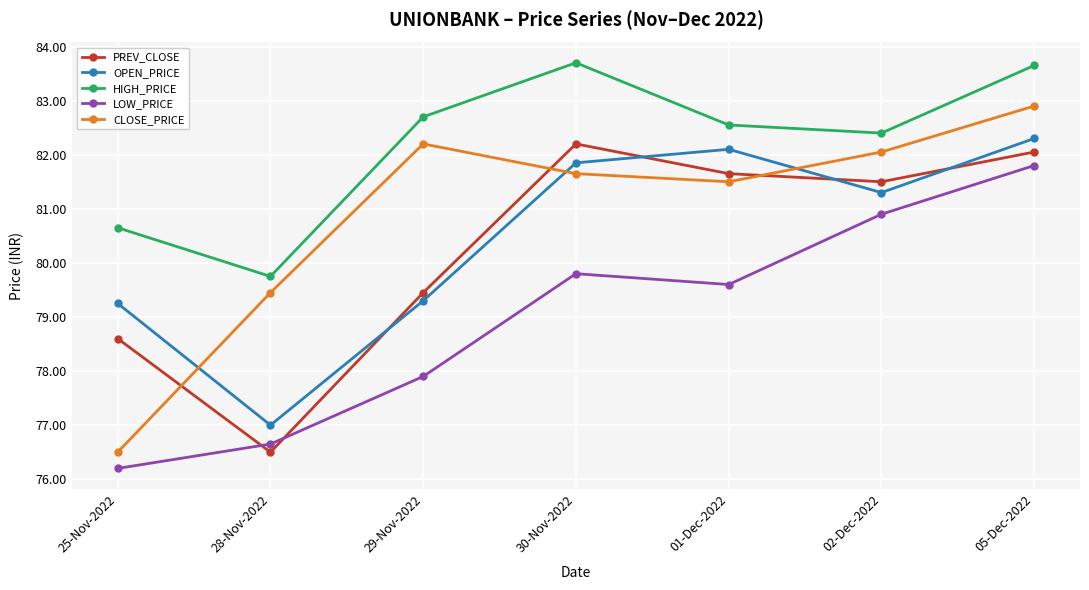

Rank the series by their maximum value, from lowest to highest.

LOW_PRICE, PREV_CLOSE, OPEN_PRICE, CLOSE_PRICE, HIGH_PRICE